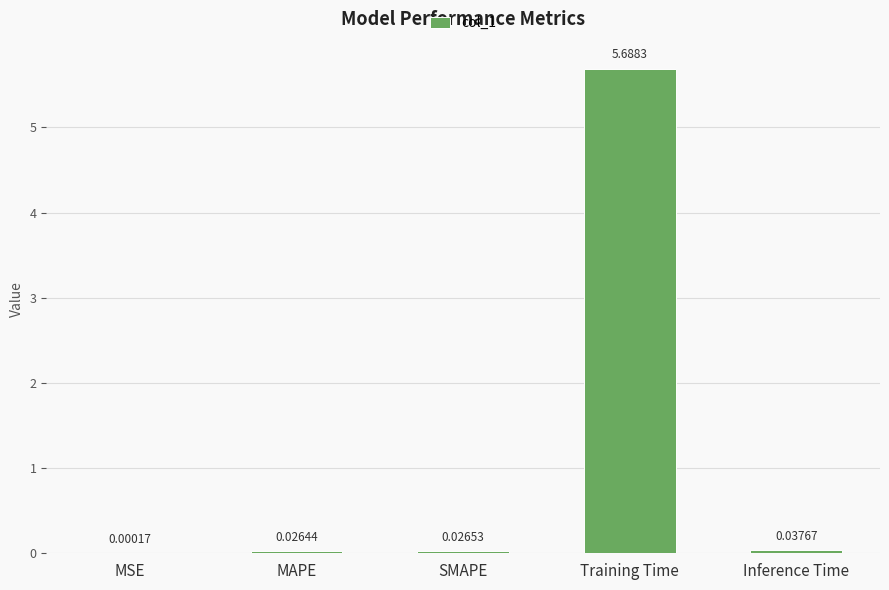

Which label corresponds to the largest value in the chart?

Training Time